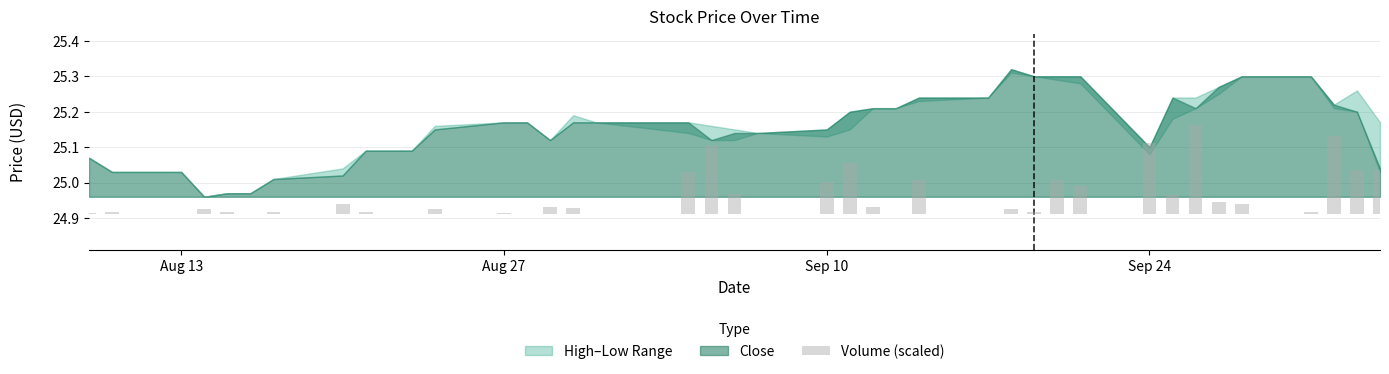

How many bars are there in total?

40